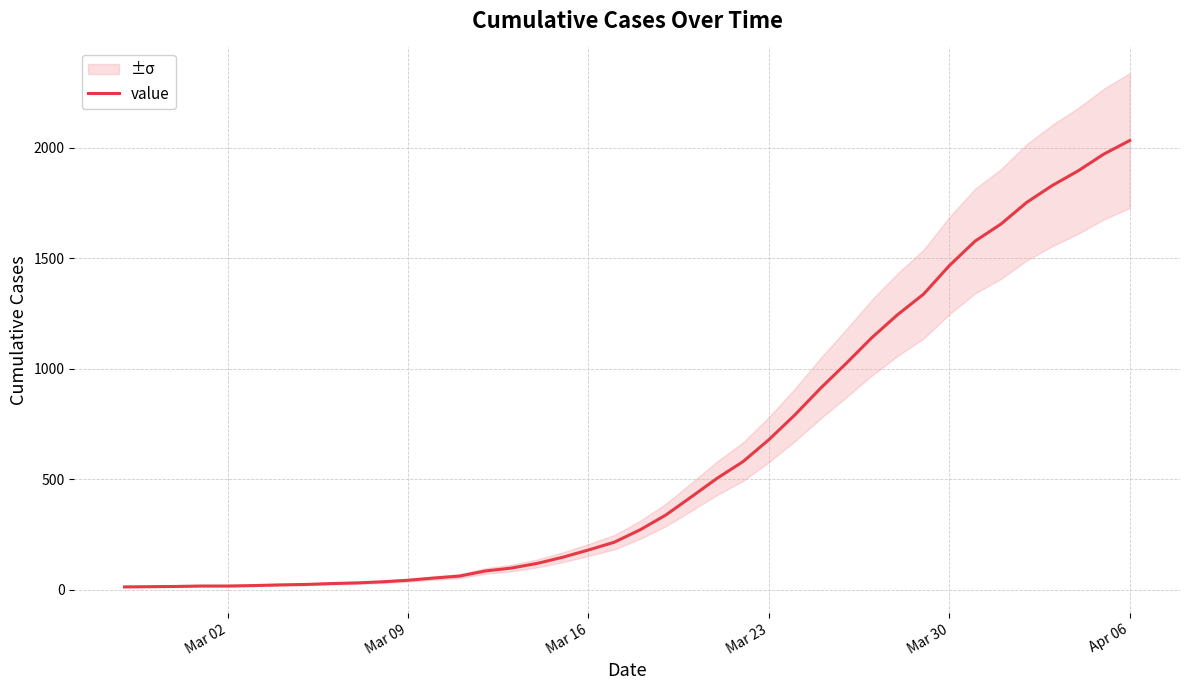

What is the highest value of the value series?

2032